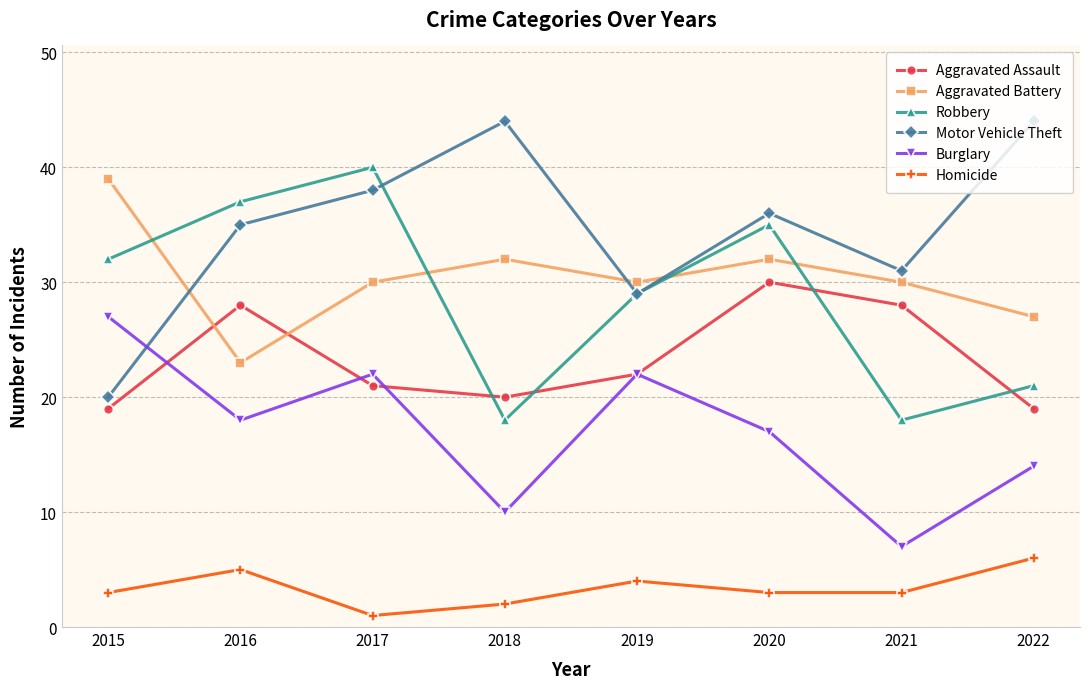

Where does the Aggravated Assault series first go above 22?

2016